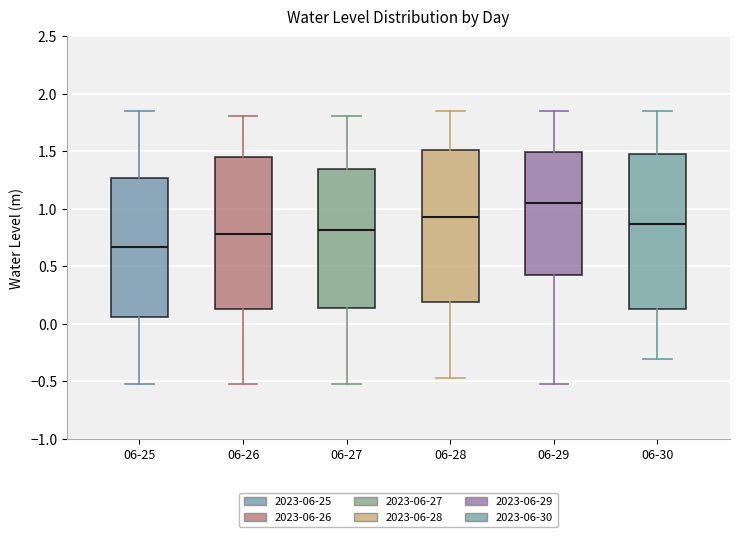

Which box has the lowest median line?

06-25